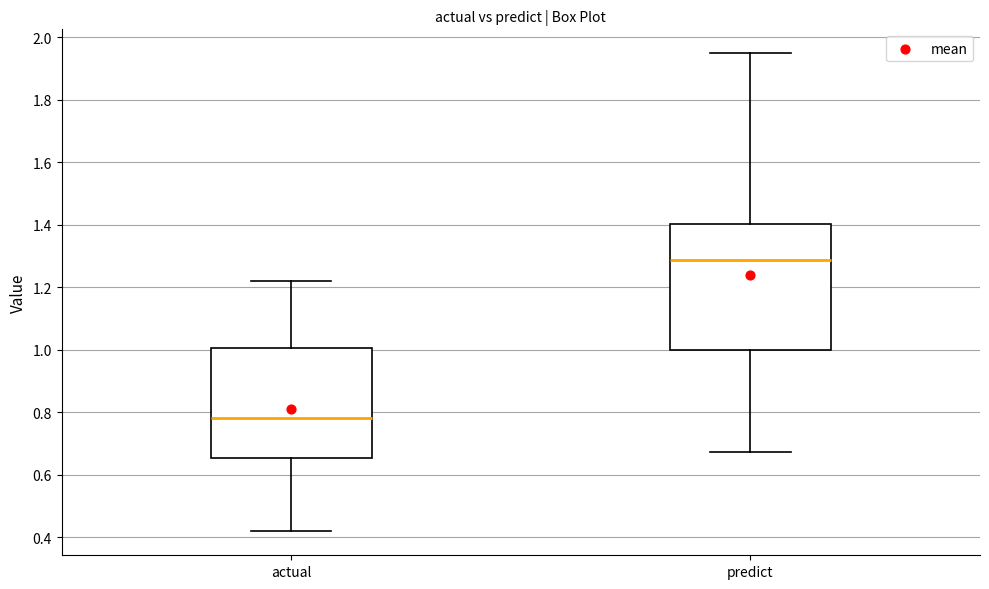

Reading left to right, read every box against the y-axis: the position of its median line, the range the box covers, and the ends of its whiskers. The values are not printed on the chart, so give them approximately, as read against the axis.

actual: median 0.78, box 0.66 to 1.00, whiskers 0.42 to 1.22
predict: median 1.28, box 1.00 to 1.40, whiskers 0.68 to 1.94